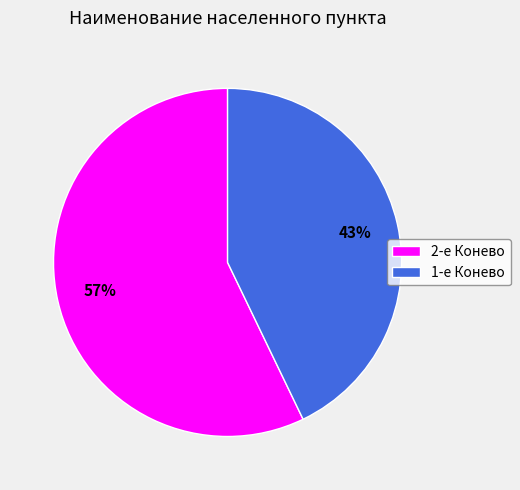

What percentage is the 1-е Конево slice, to the nearest percent?

43%